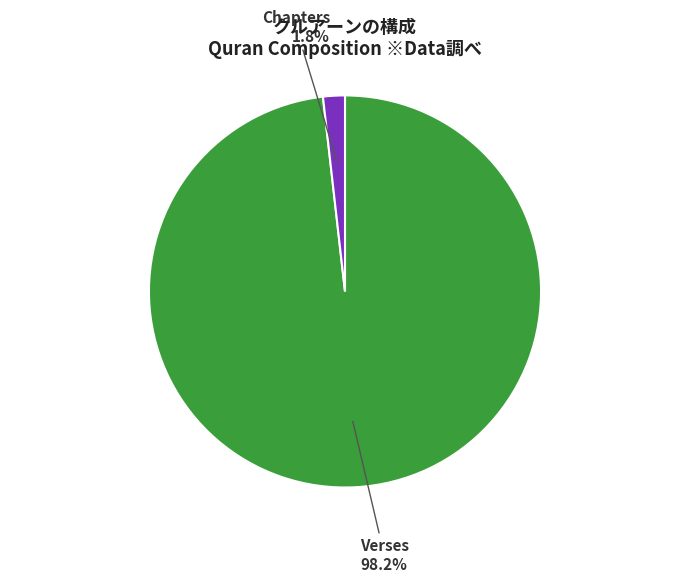

What percentage is the Verses slice, to the nearest percent?

98%